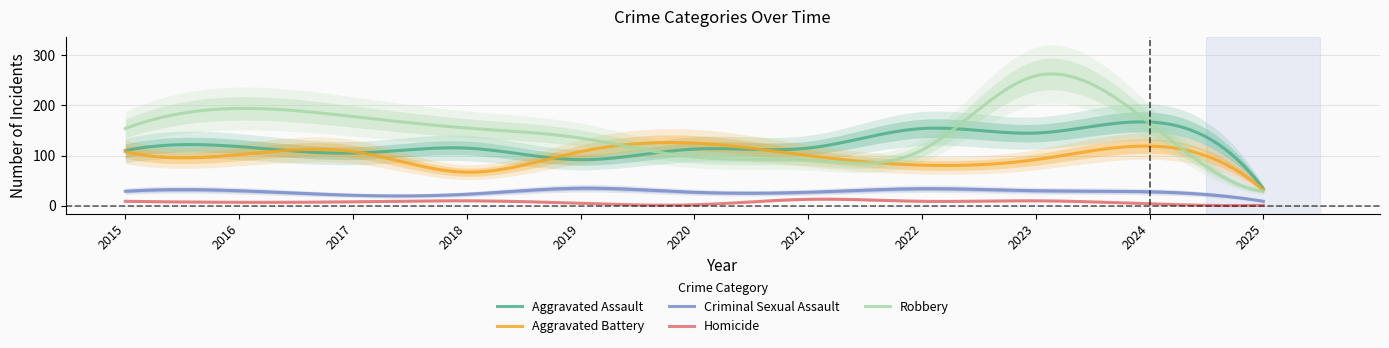

Is this an area chart (filled region under the line)?

No